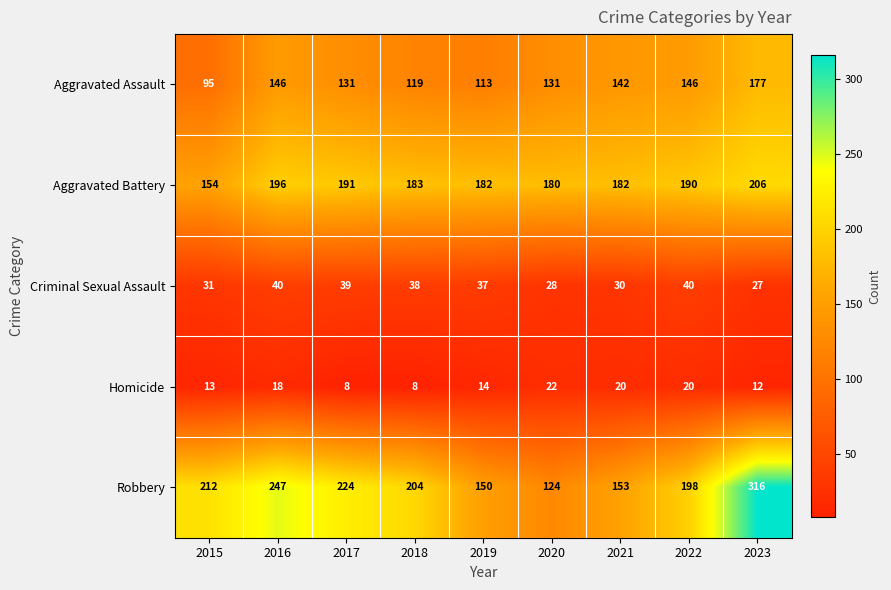

At which category is the sum across all series the highest?

2023